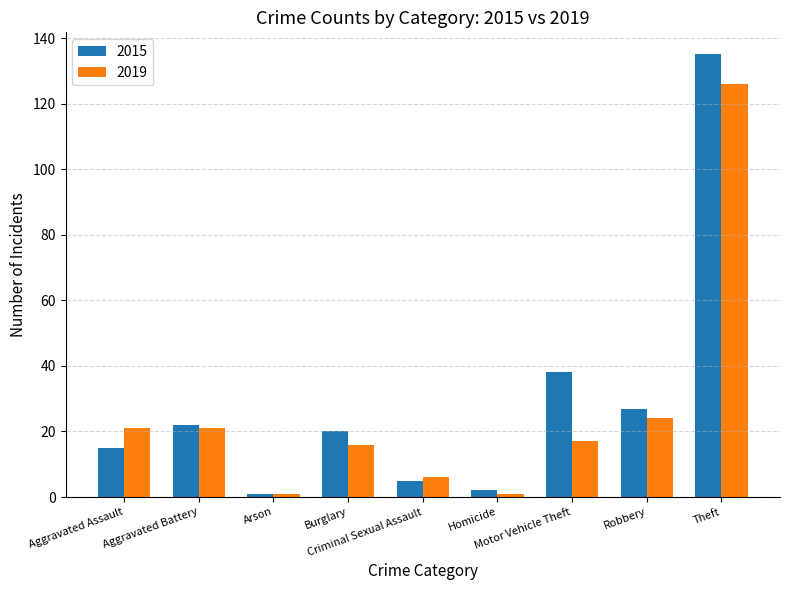

At which category is the sum across all series the highest?

Theft